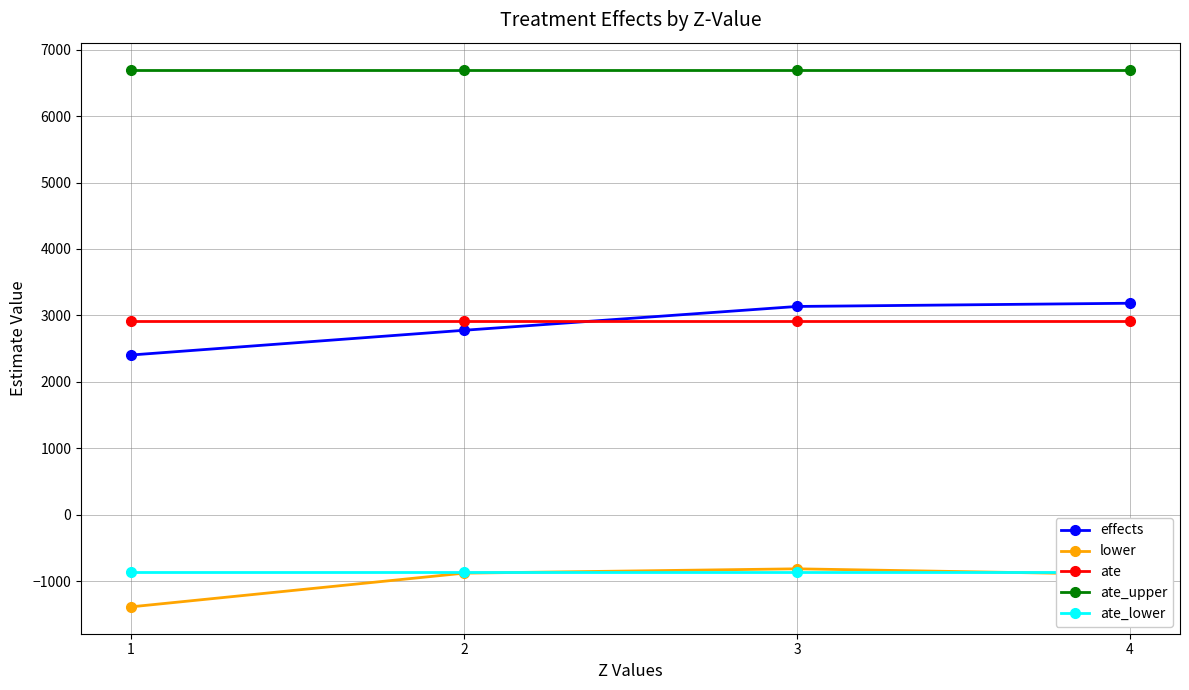

What is the minimum value for lower?

-1387.1